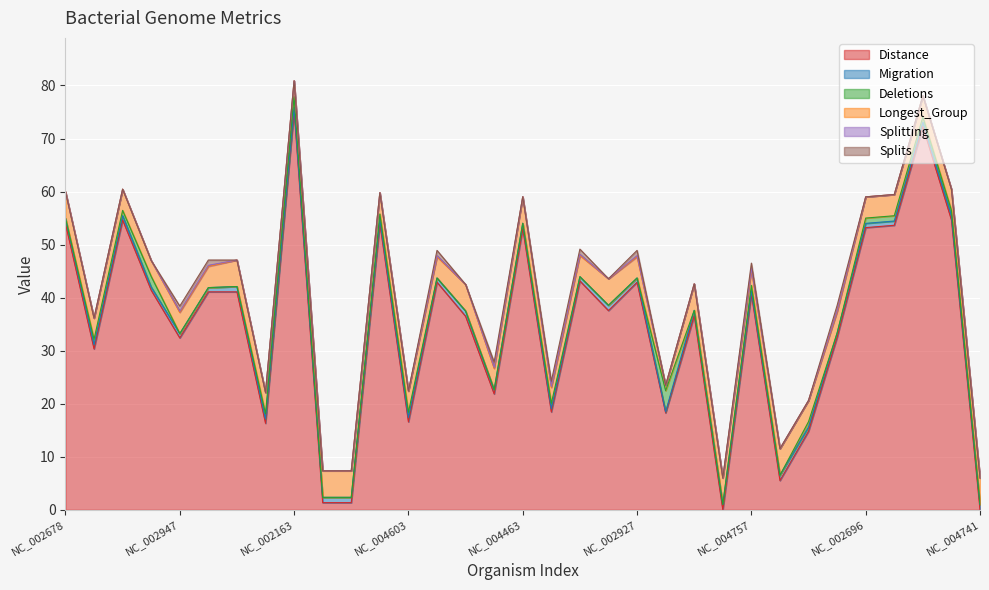

True or false: Migration and Longest_Group intersect in this chart.

False